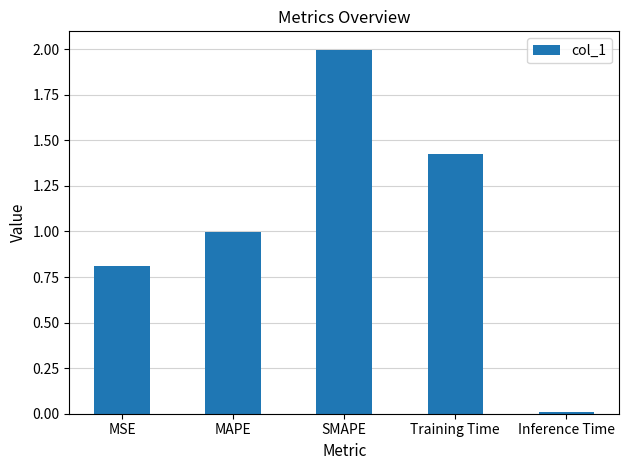

Rank the categories by value from highest to lowest.

SMAPE, Training Time, MAPE, MSE, Inference Time